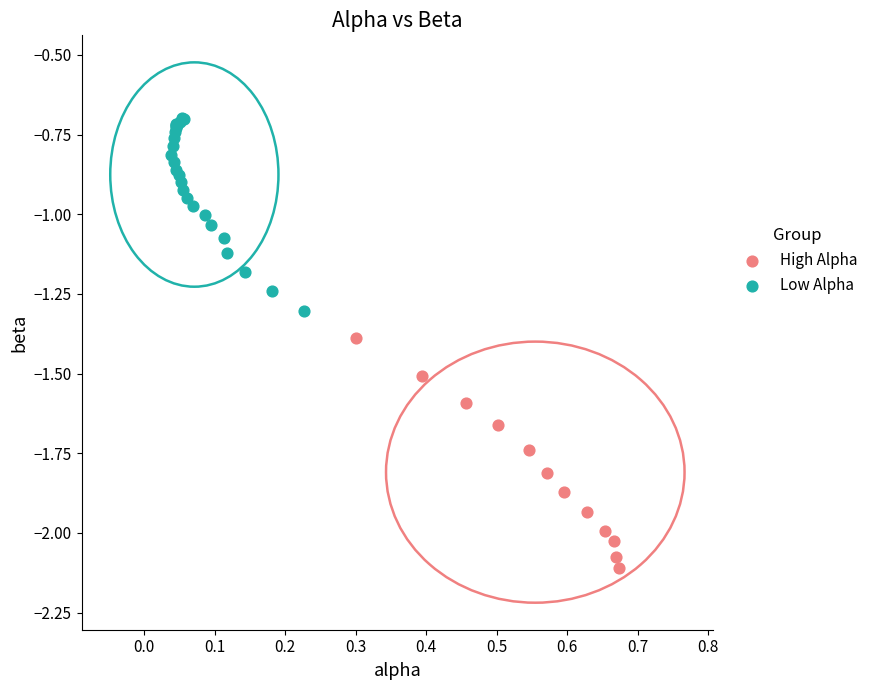

Which series contains the lowest Y value?

High Alpha